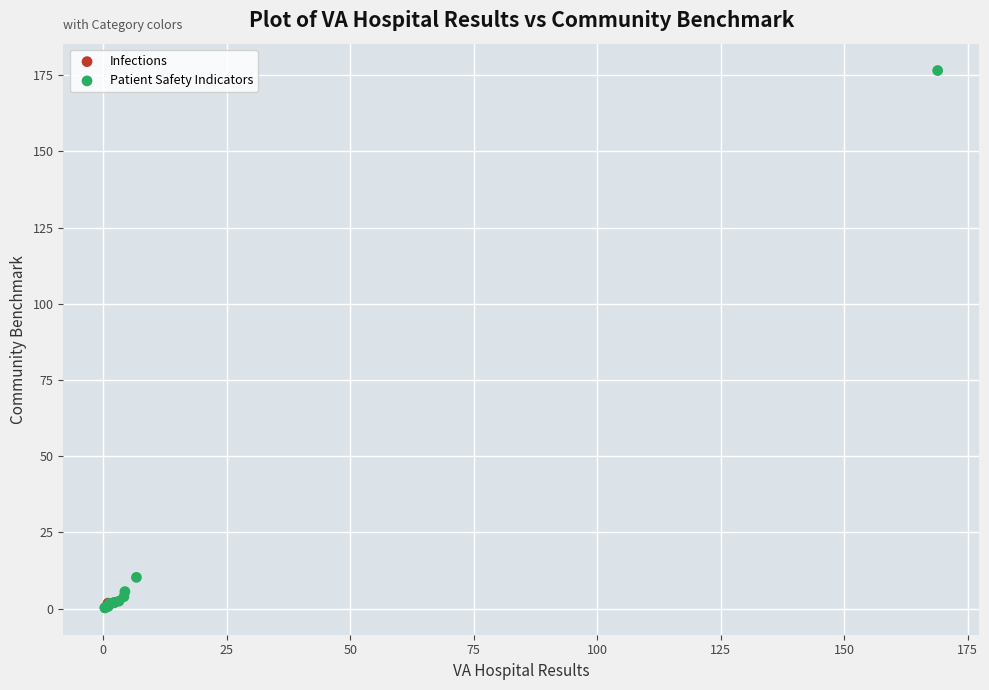

What are all the series names shown in the legend?

Infections, Patient Safety Indicators